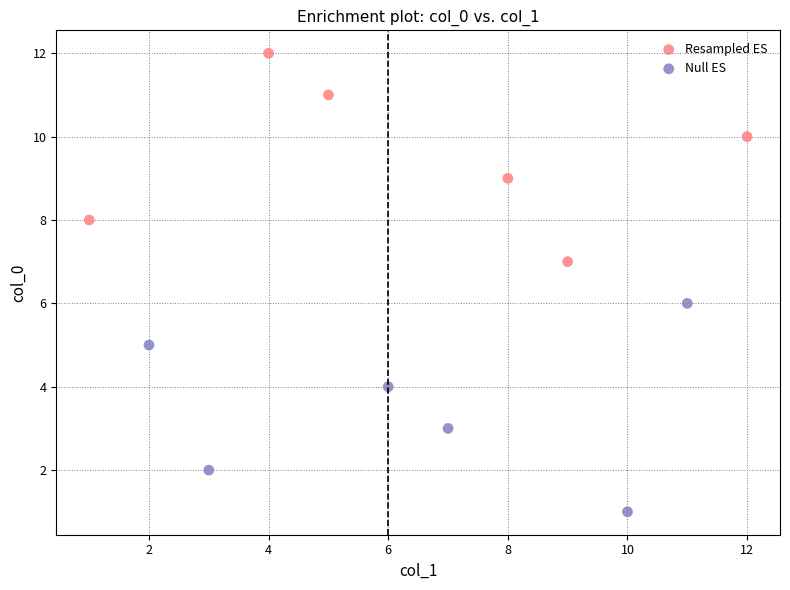

Which series contains the highest Y value?

Resampled ES